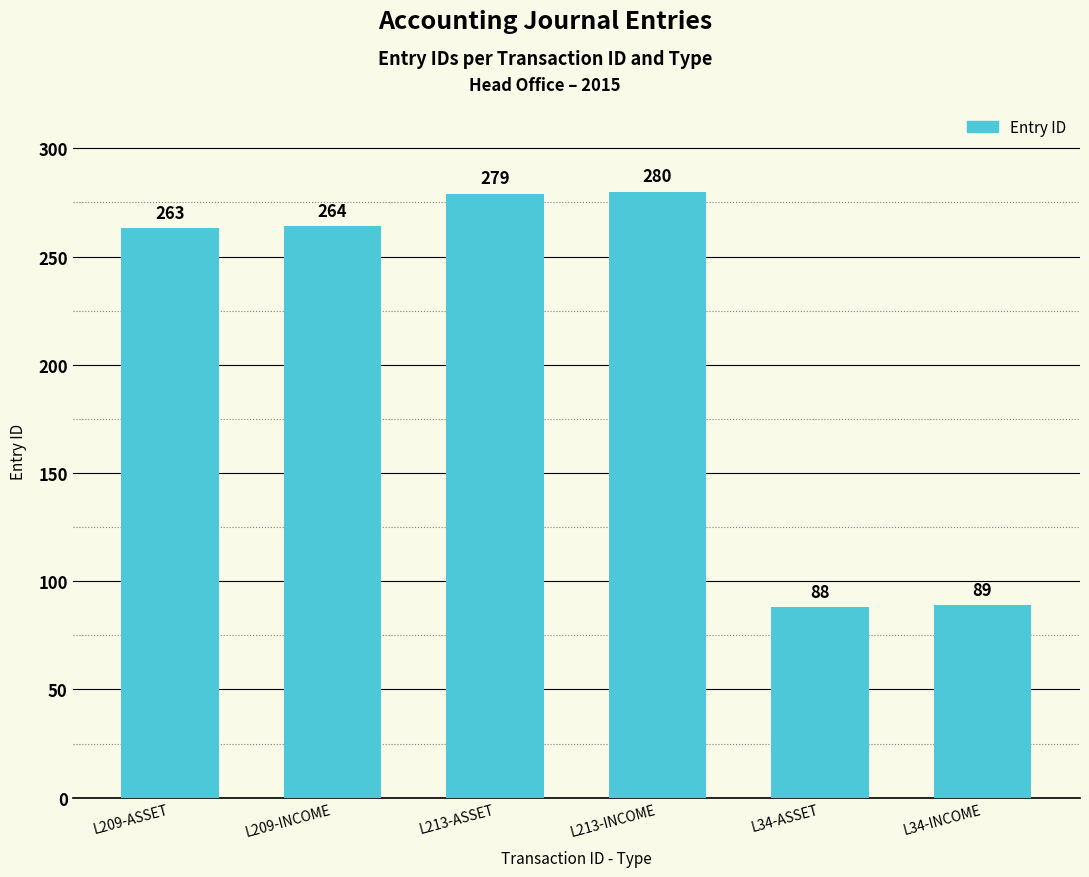

What is the greatest value displayed?

280